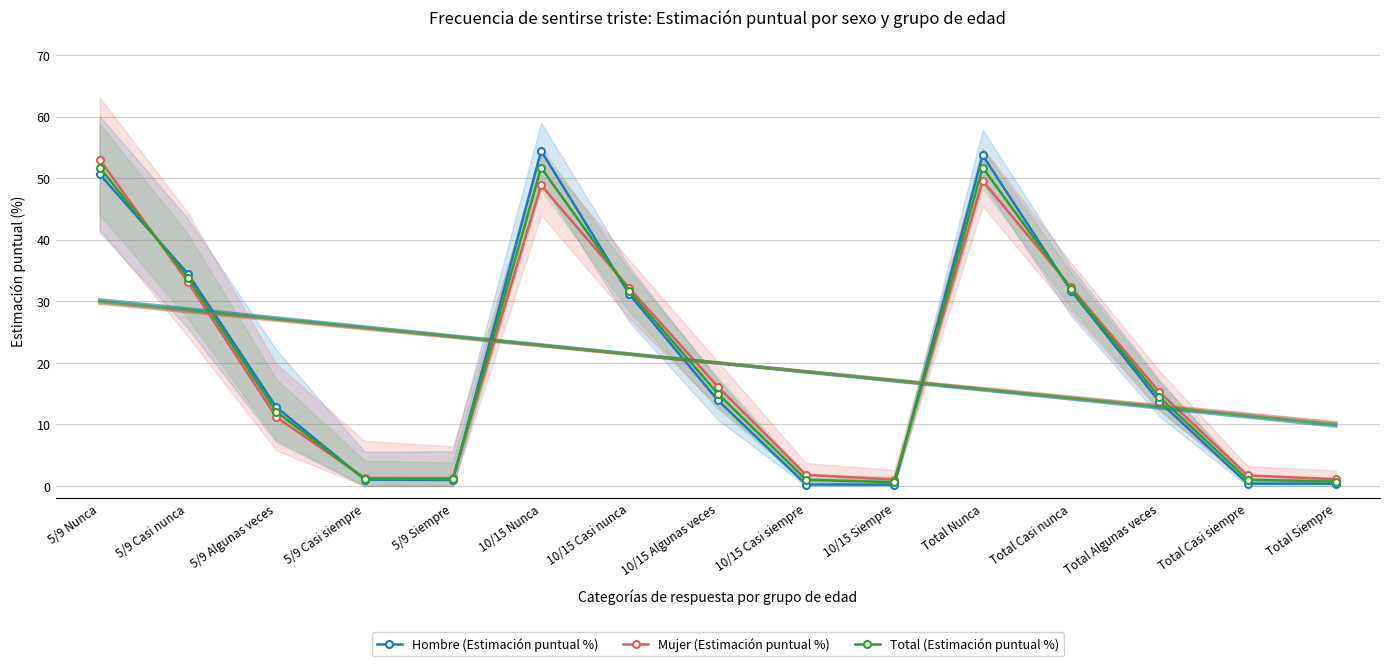

How many times do Hombre (Estimación puntual %) and Total (Estimación puntual %) cross each other?

6